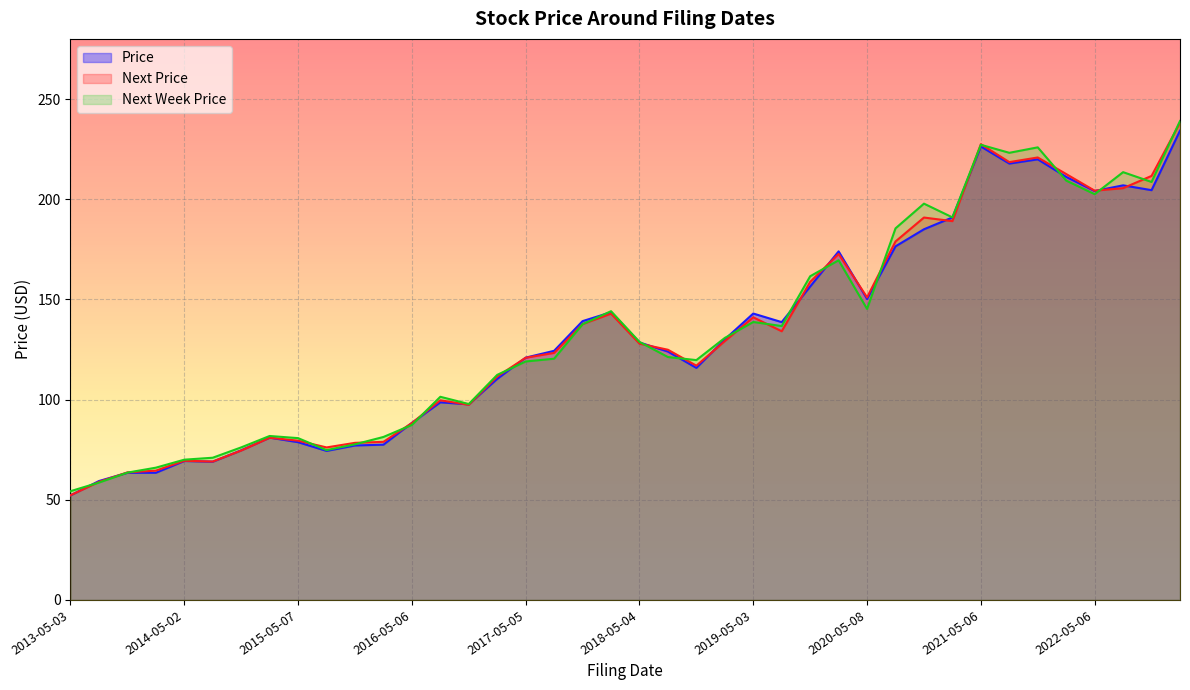

What is the maximum value shown in the chart?

239.0